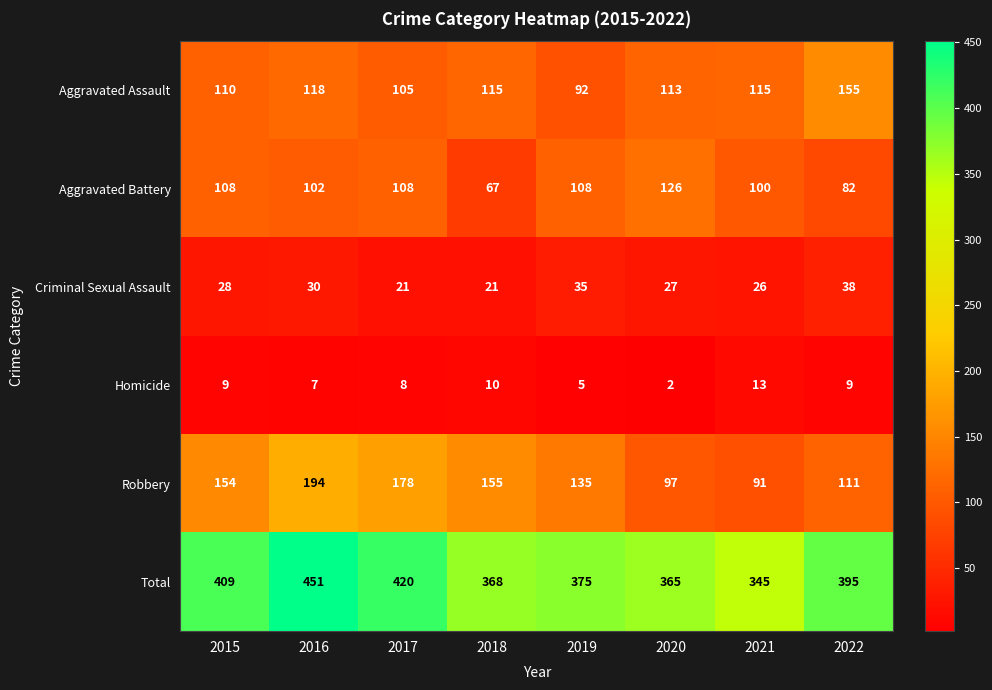

At which category does the chart reach its peak across all series?

2016